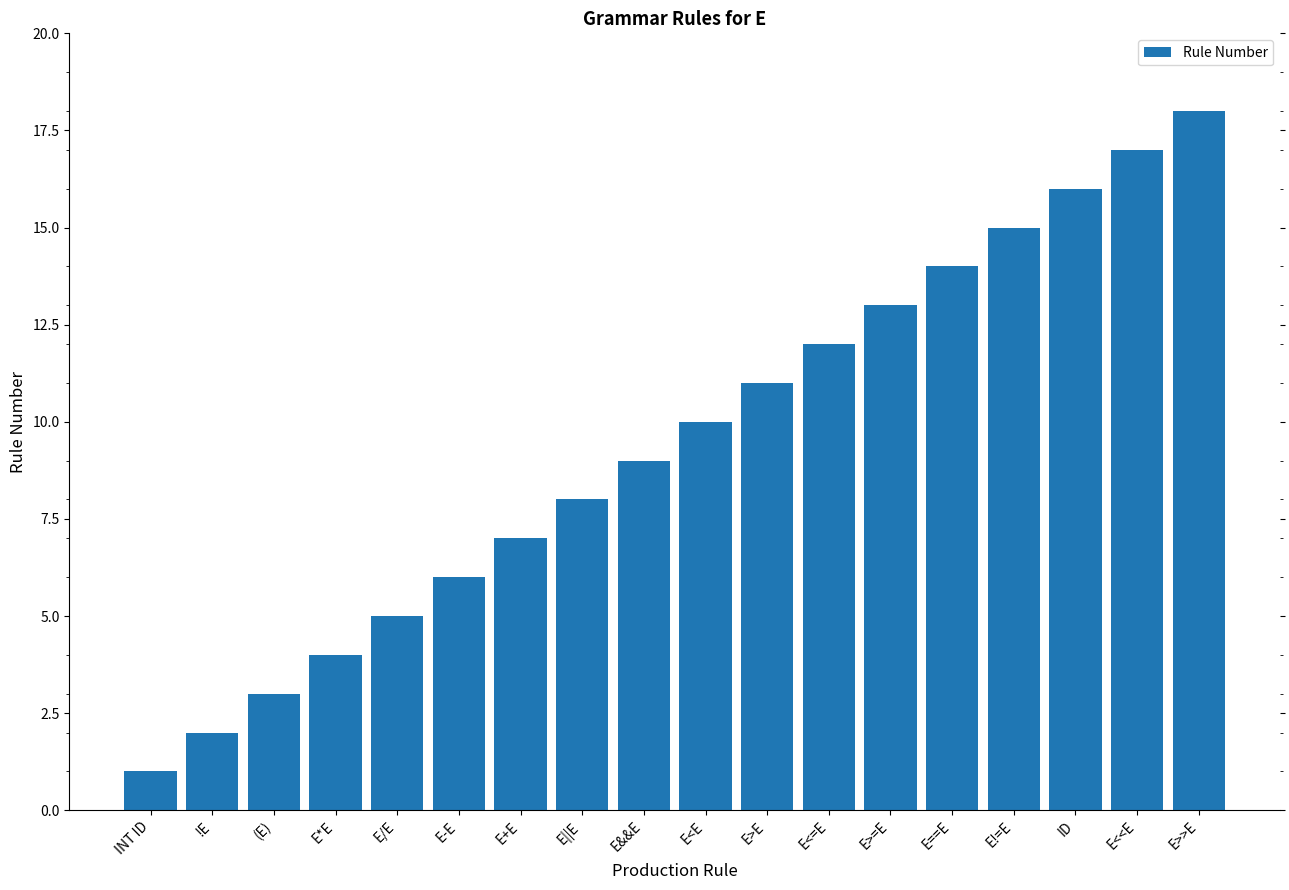

What is the difference between the values at E<E and E>>E?

8